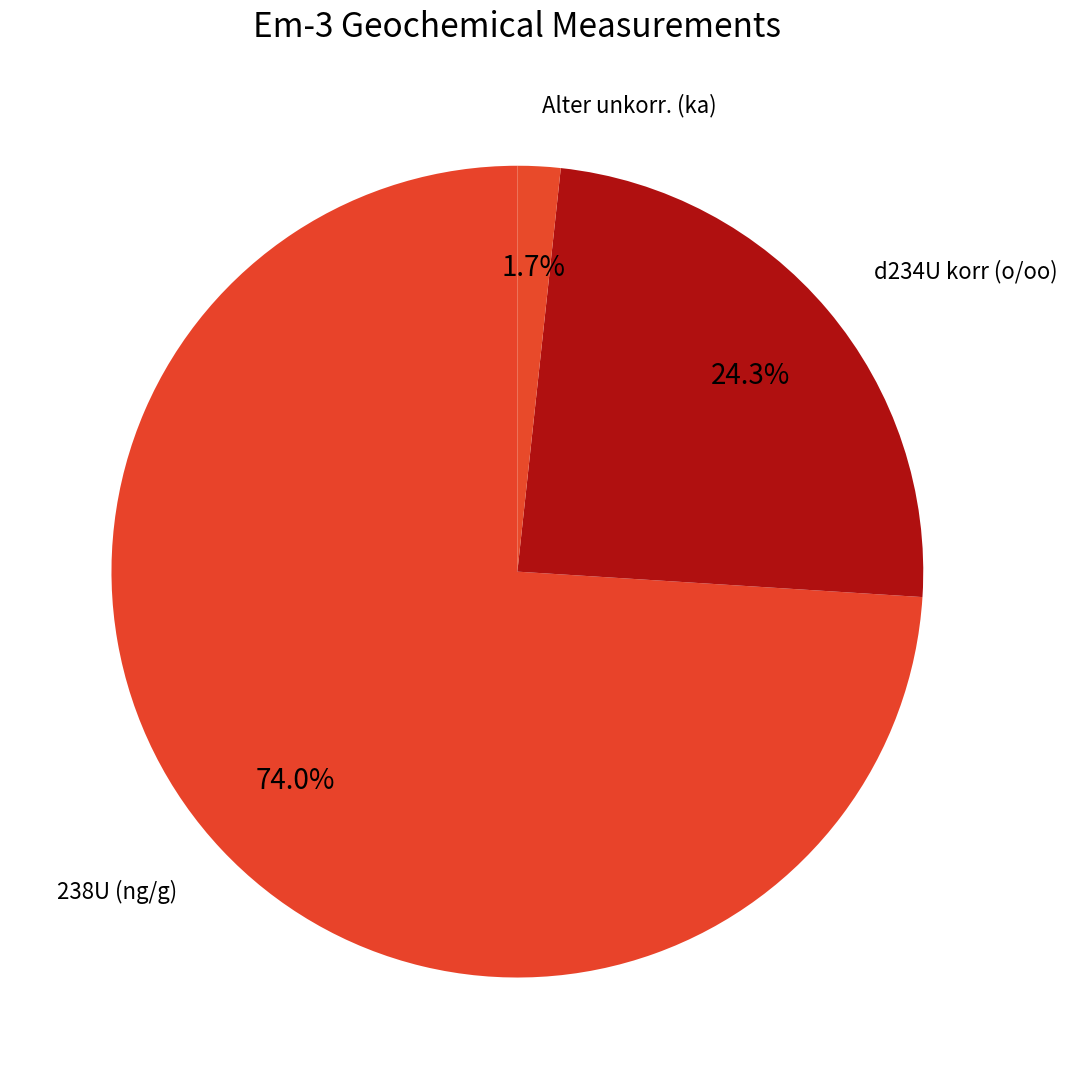

Which category has the smallest portion of the pie?

Alter unkorr. (ka)